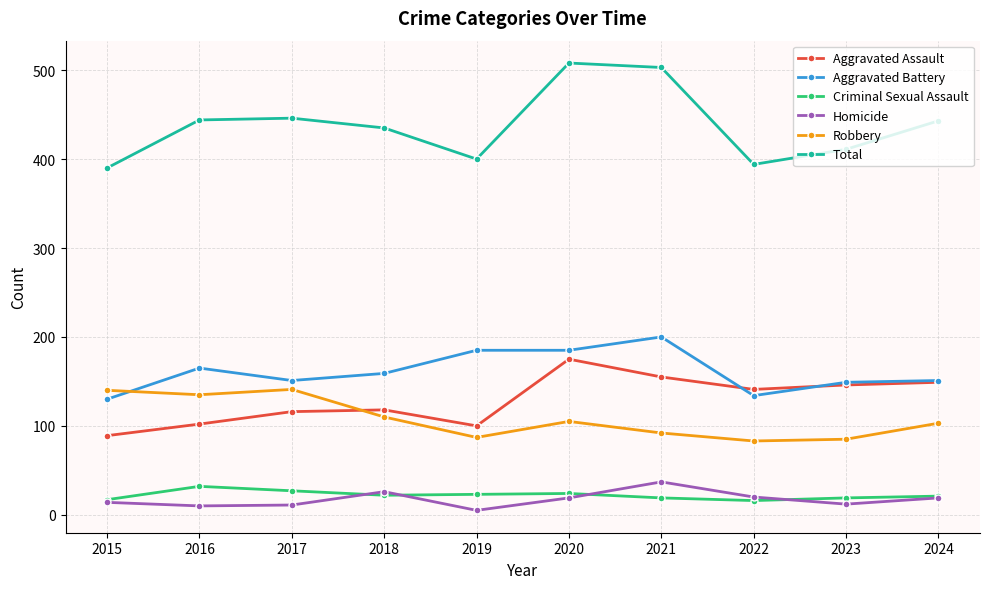

What is the difference between the Robbery values at 2016 and 2024?

32